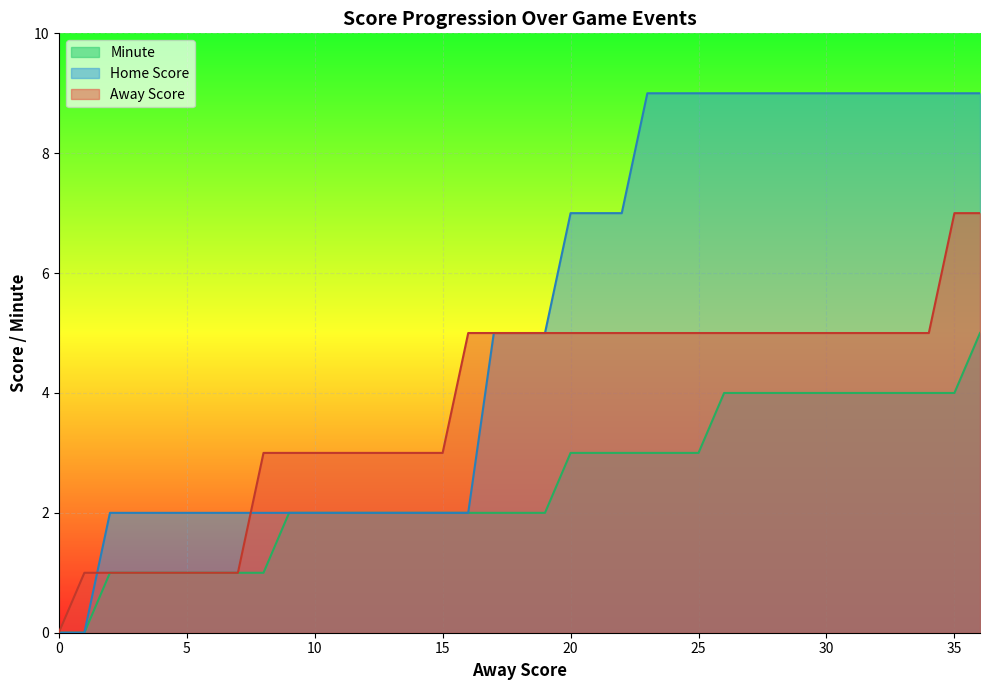

List the series in order of their peak value, highest first.

Home Score, Away Score, Minute